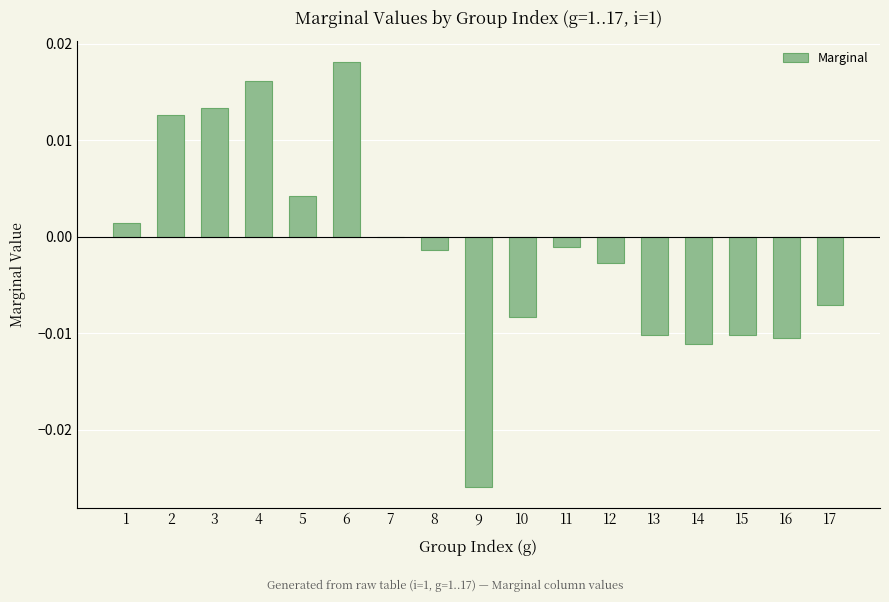

The chart shows a value of 0.0 at 3. True or false?

True